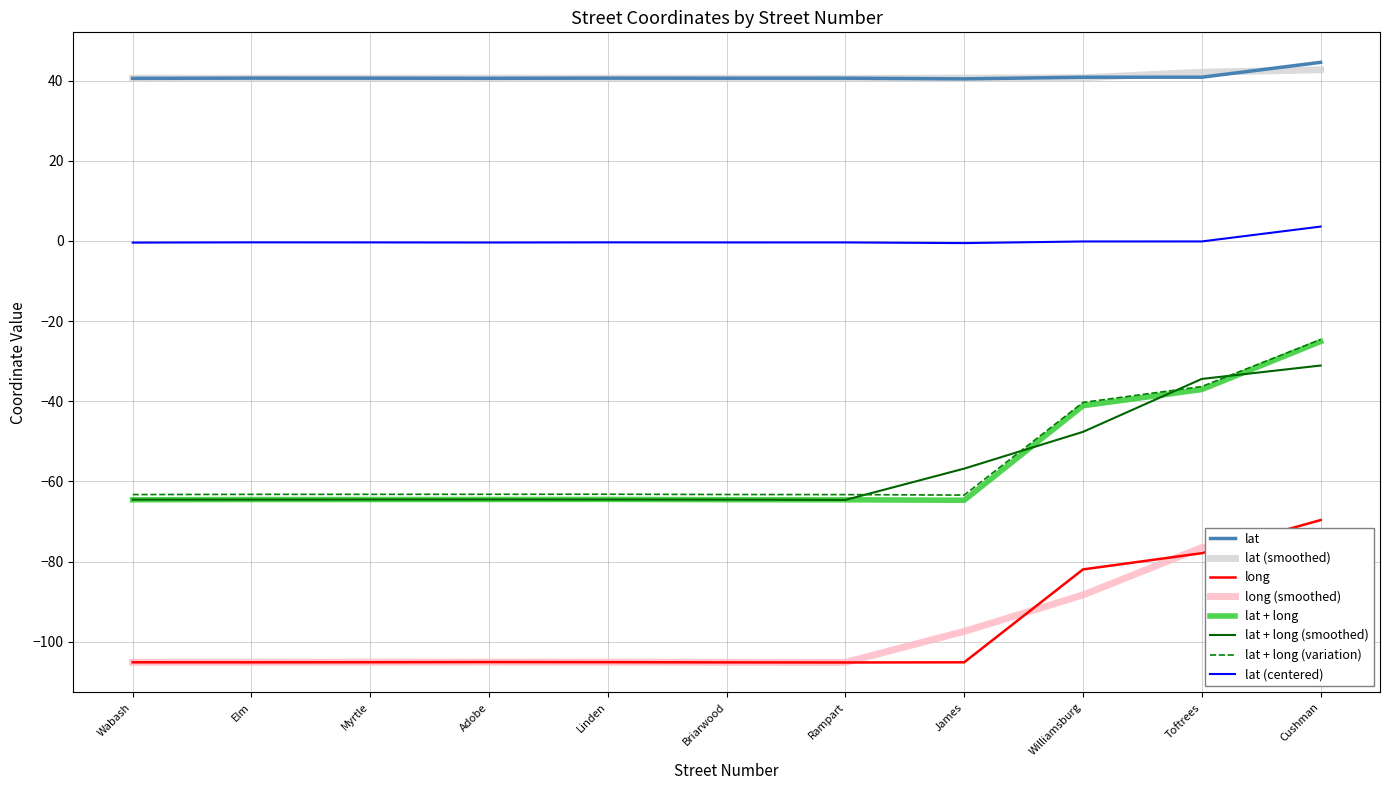

True or false: long and lat intersect in this chart.

False